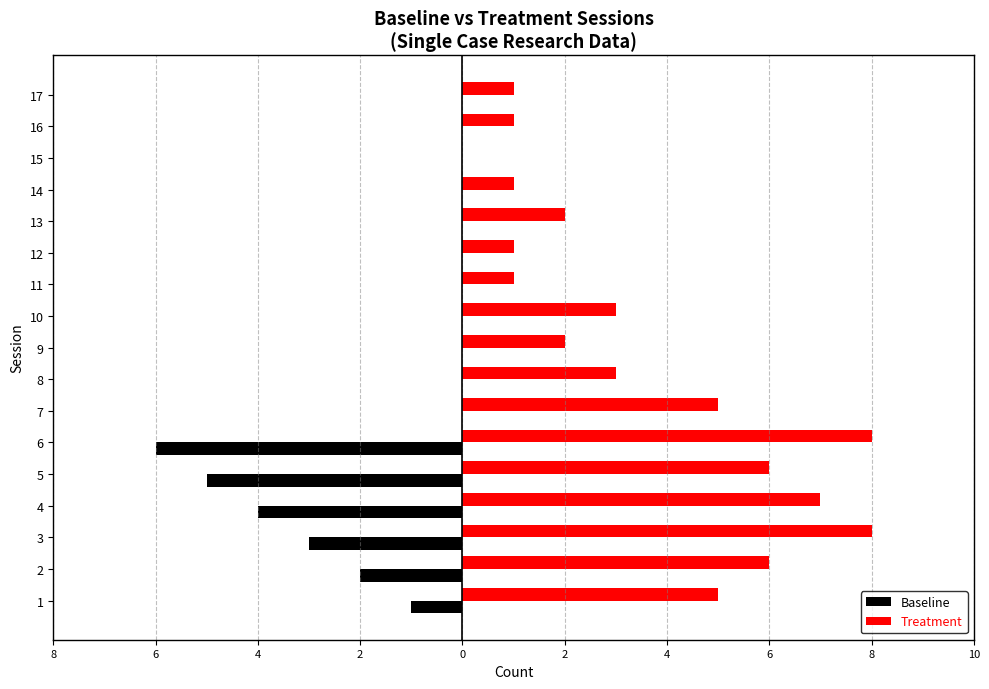

The value of Baseline at 11 is 0. True or false?

True